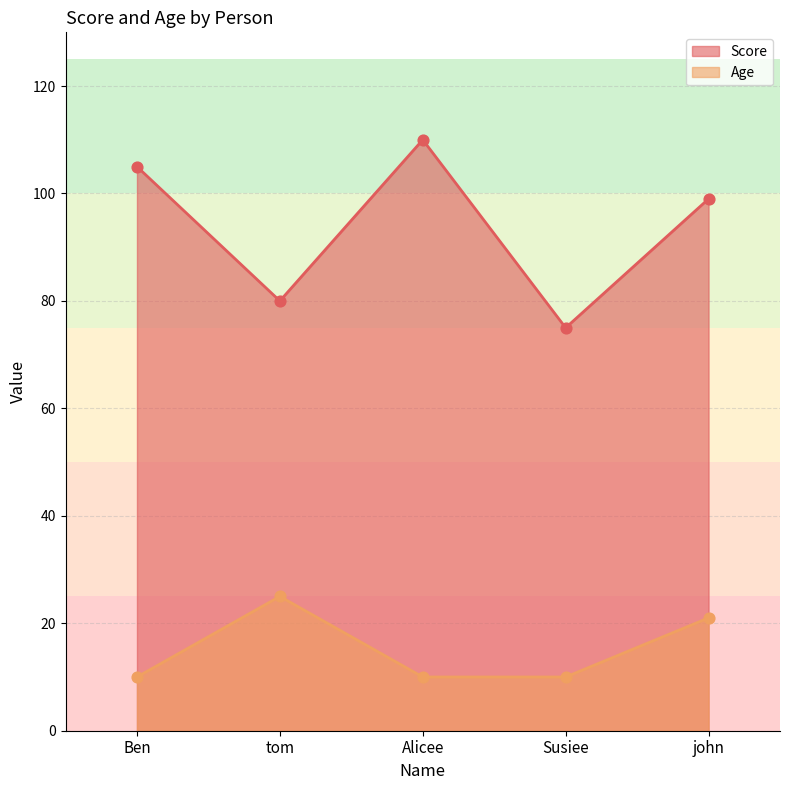

Which series has the largest total across all categories?

Score